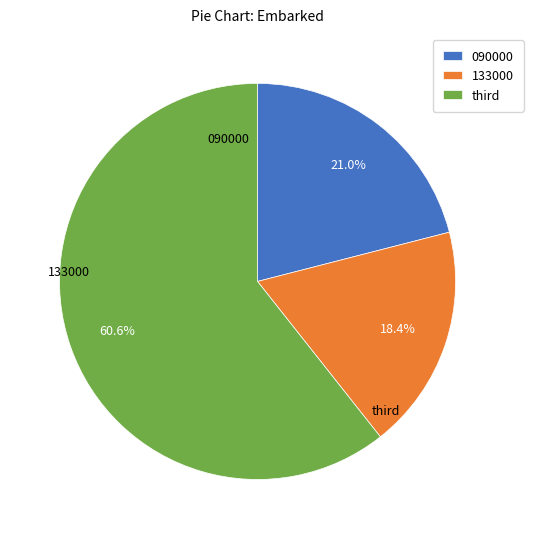

The 090000 slice represents 21% of the pie. True or false?

True